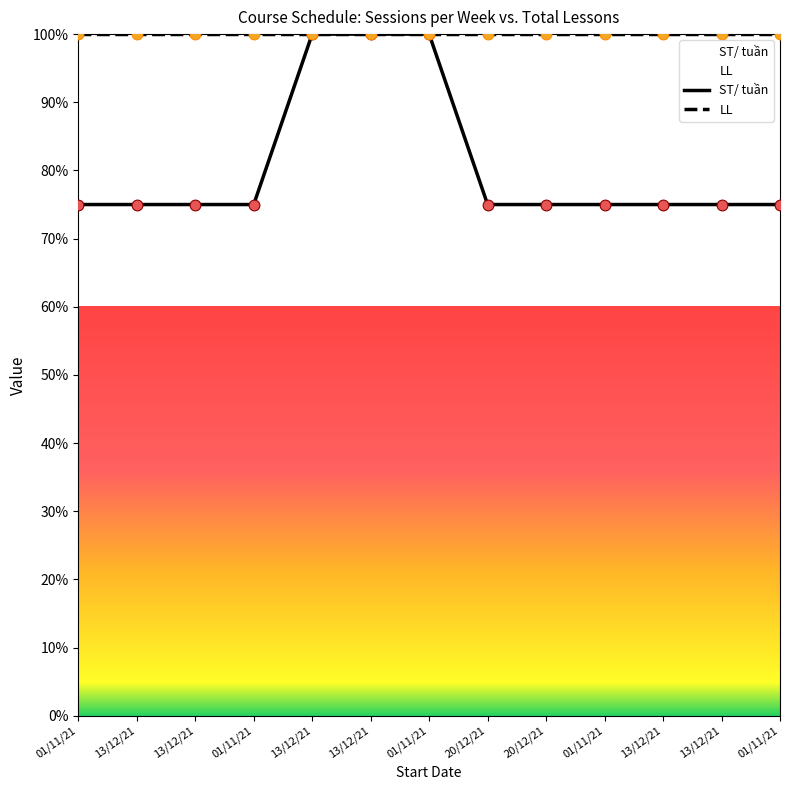

Is the value of ST/ tuần at 20/12/21 greater than the value of LL at 13/12/21?

No